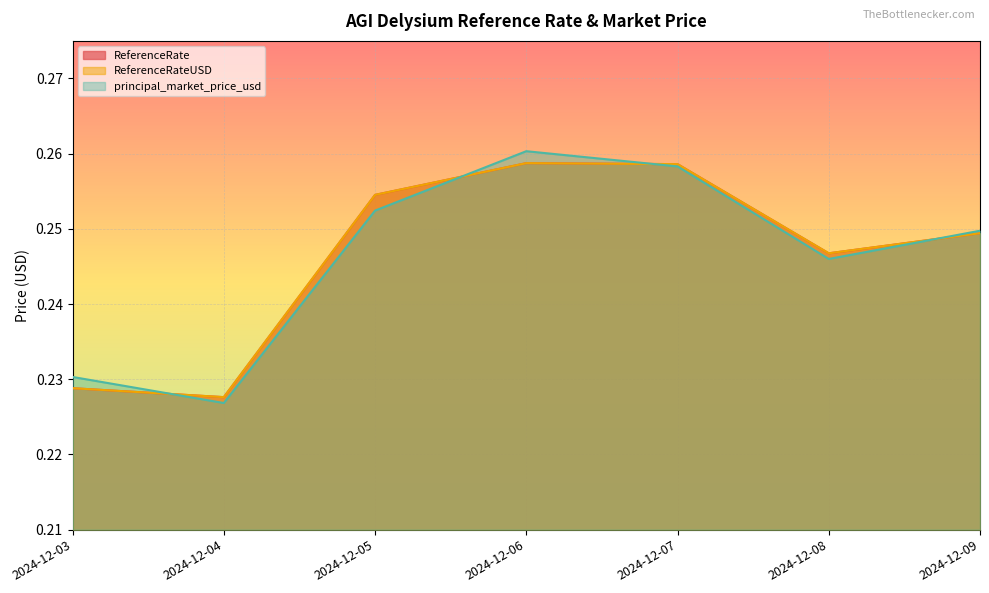

The value of ReferenceRate at 2024-12-04 is 0.2. True or false?

True